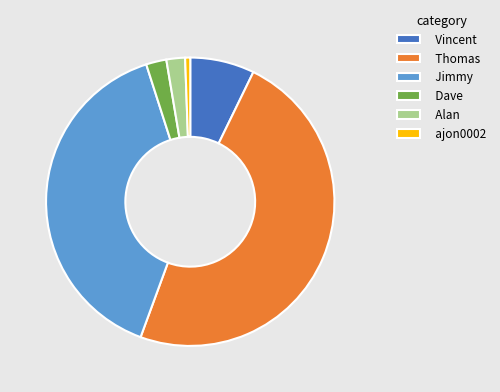

What is the smallest slice in the pie chart?

ajon0002